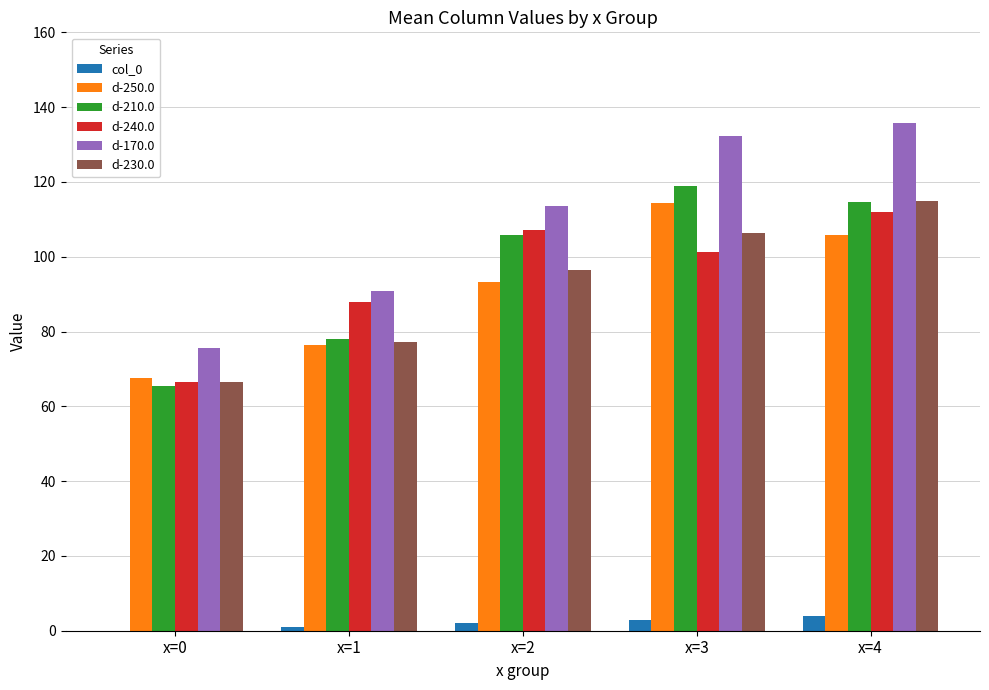

Reading right to left, list all the values displayed in this chart.

col_0: x=4=4.0	x=3=3.0	x=2=2.0	x=1=1.0	x=0=0.0
d-250.0: x=4=105.9	x=3=114.4	x=2=93.2	x=1=76.4	x=0=67.6
d-210.0: x=4=114.6	x=3=119.0	x=2=105.8	x=1=77.9	x=0=65.5
d-240.0: x=4=112.0	x=3=101.2	x=2=107.2	x=1=88.0	x=0=66.4
d-170.0: x=4=135.7	x=3=132.2	x=2=113.5	x=1=90.9	x=0=75.7
d-230.0: x=4=114.8	x=3=106.3	x=2=96.5	x=1=77.2	x=0=66.4